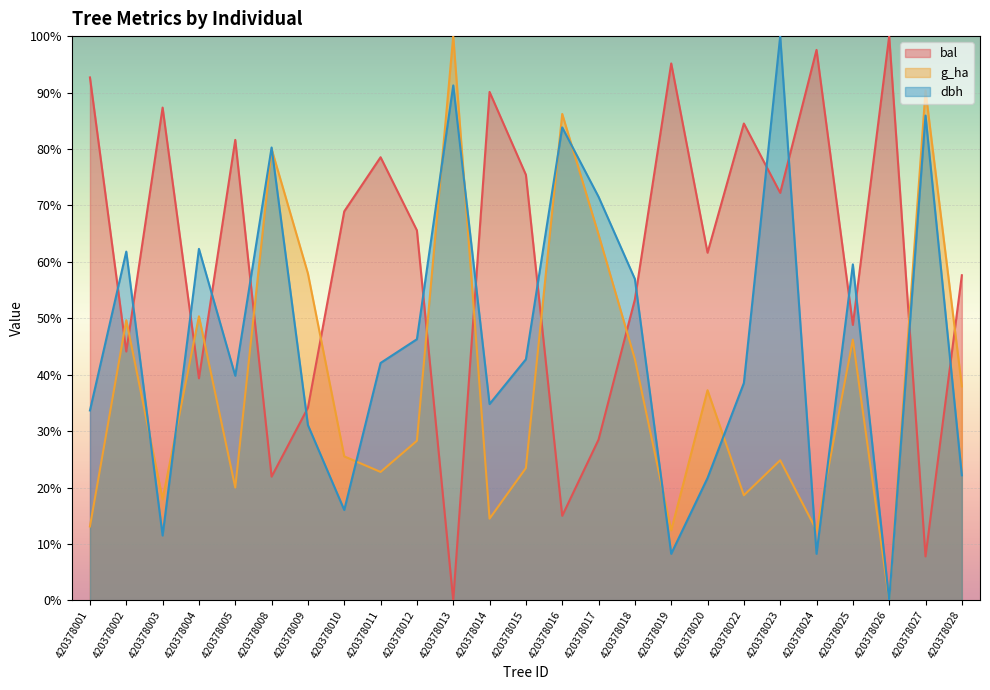

Reading right to left, transcribe all the data shown in this chart.

bal: 57.6	7.8	100.0	48.8	97.6	72.2	84.5	61.6	95.2	53.3	28.5	15.0	75.4	90.1	0.0	65.6	78.5	68.9	34.1	21.9	81.6	39.4	87.3	44.1	92.7
g_ha: 37.9	90.3	0.0	46.2	12.4	24.8	18.6	37.2	12.4	42.8	64.8	86.2	23.4	14.5	100.0	28.3	22.8	25.5	57.9	80.0	20.0	50.3	17.9	49.7	13.1
dbh: 22.2	85.9	0.0	59.5	8.3	100.0	38.5	21.7	8.3	57.0	71.5	83.8	42.7	34.8	91.3	46.3	42.1	16.0	31.1	80.3	39.8	62.3	11.5	61.8	33.7